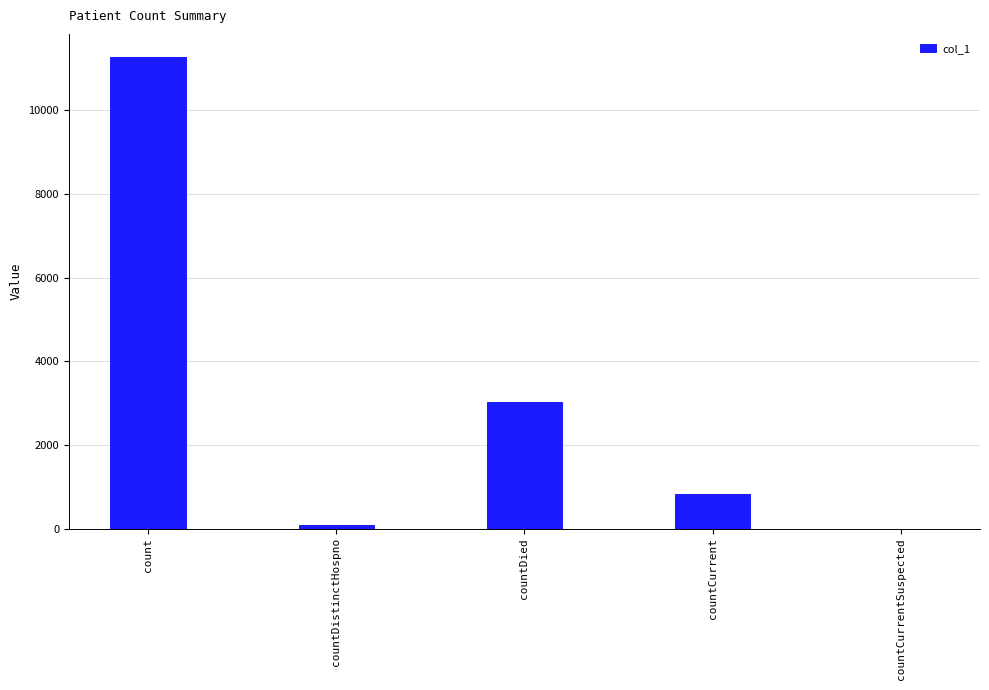

What is the greatest value displayed?

11266